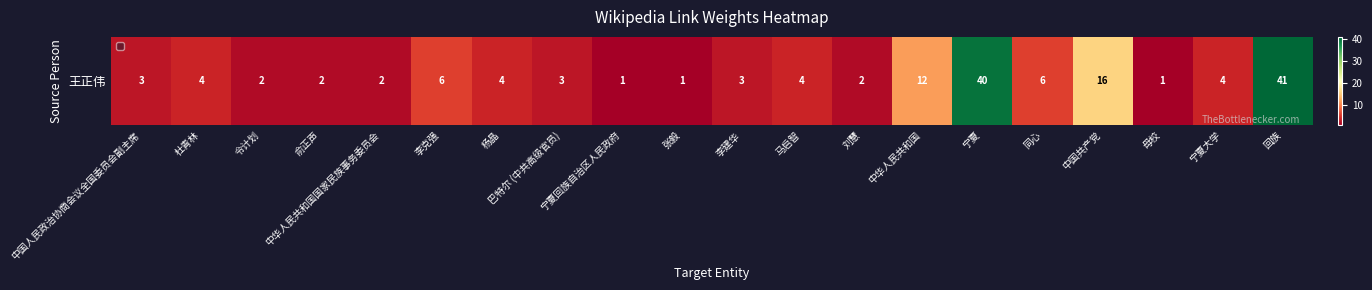

Count the number of values greater than 4.

6